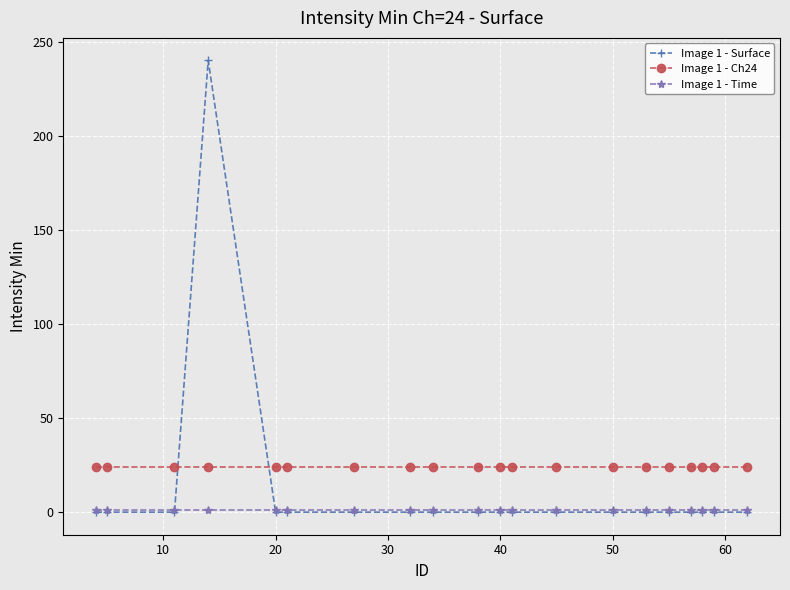

True or false: Image 1 - Ch24 and Image 1 - Time cross at least once.

False